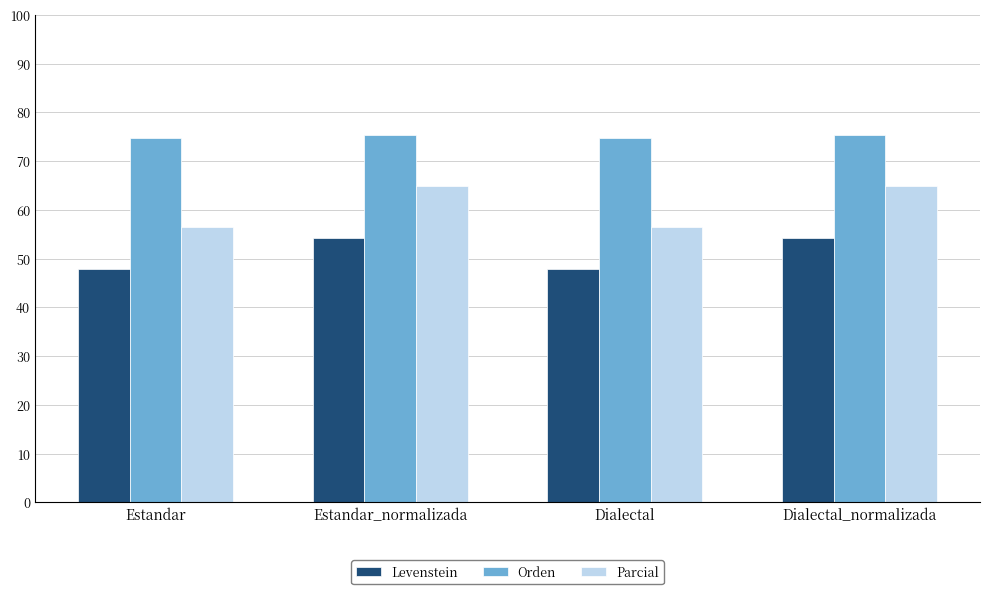

Count the number of data series in this chart.

3